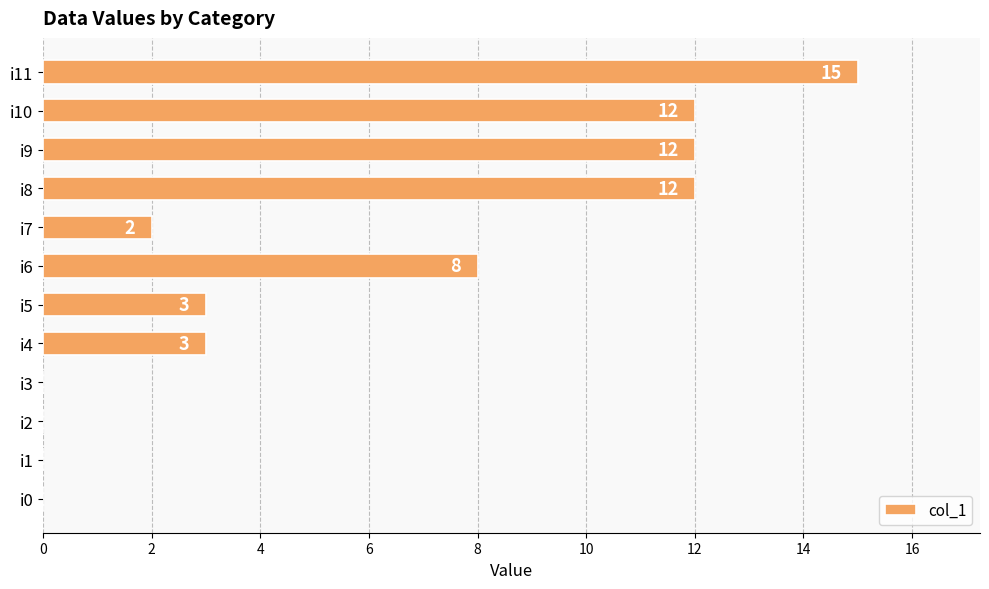

What is the change in value from i1 to i11?

+15